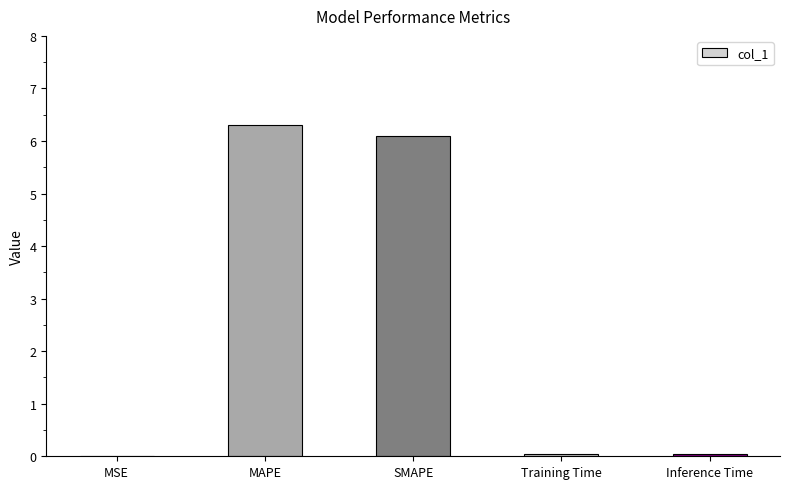

Read the value at SMAPE.

6.1